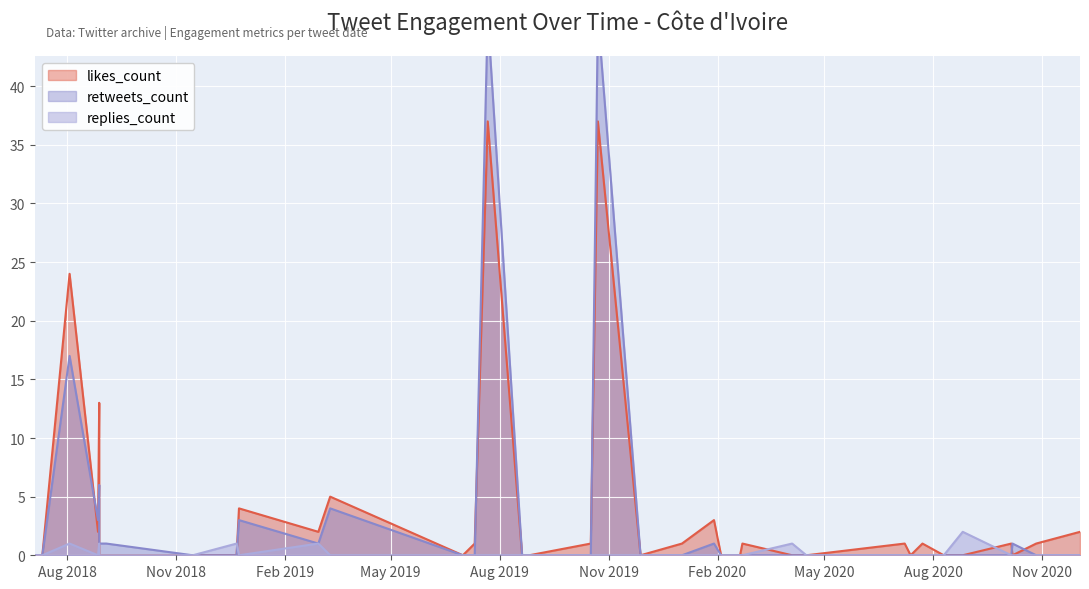

At which category is the sum across all series the highest?

2019-07-22